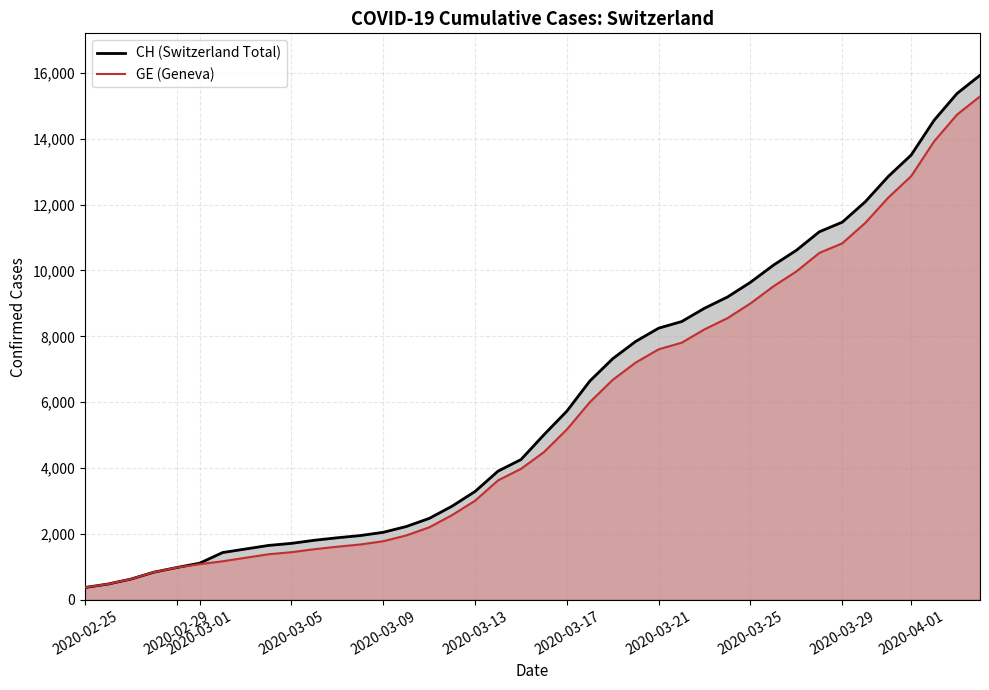

What is the total value across all series at 2020-03-09?

3831